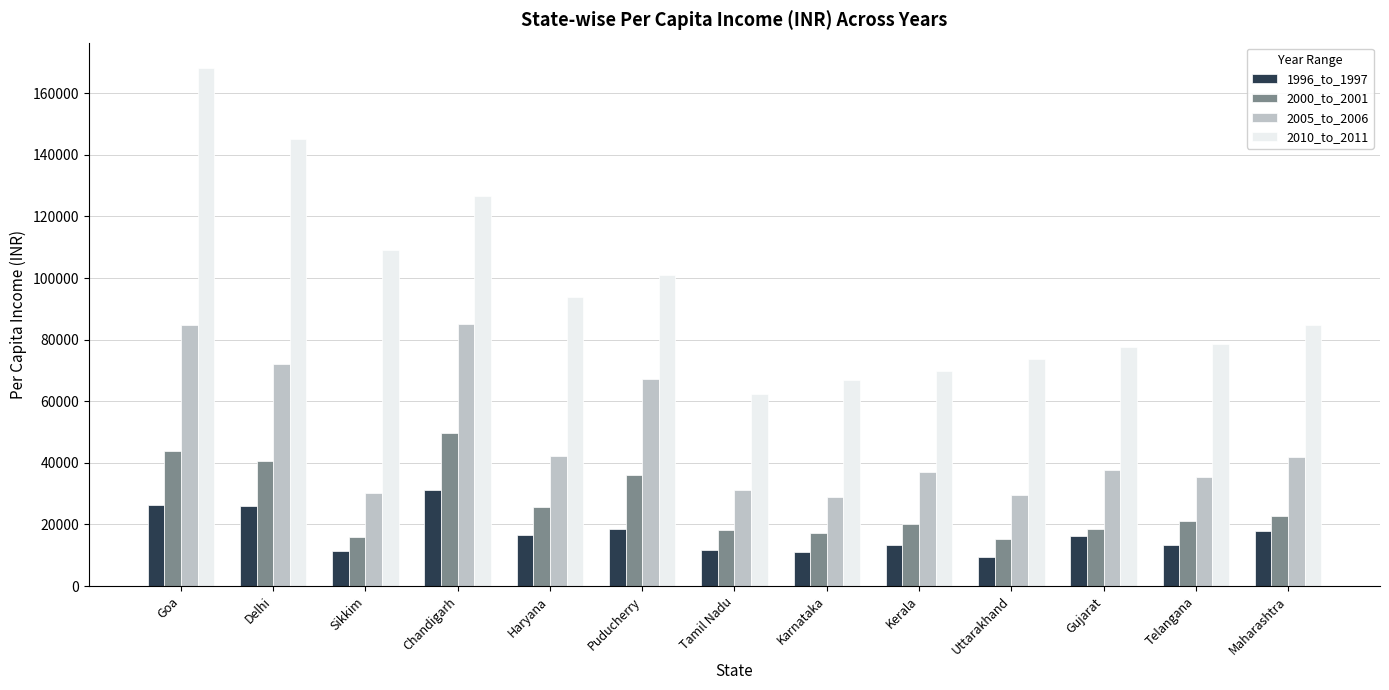

Read the 2000_to_2001 value at Goa.

43735